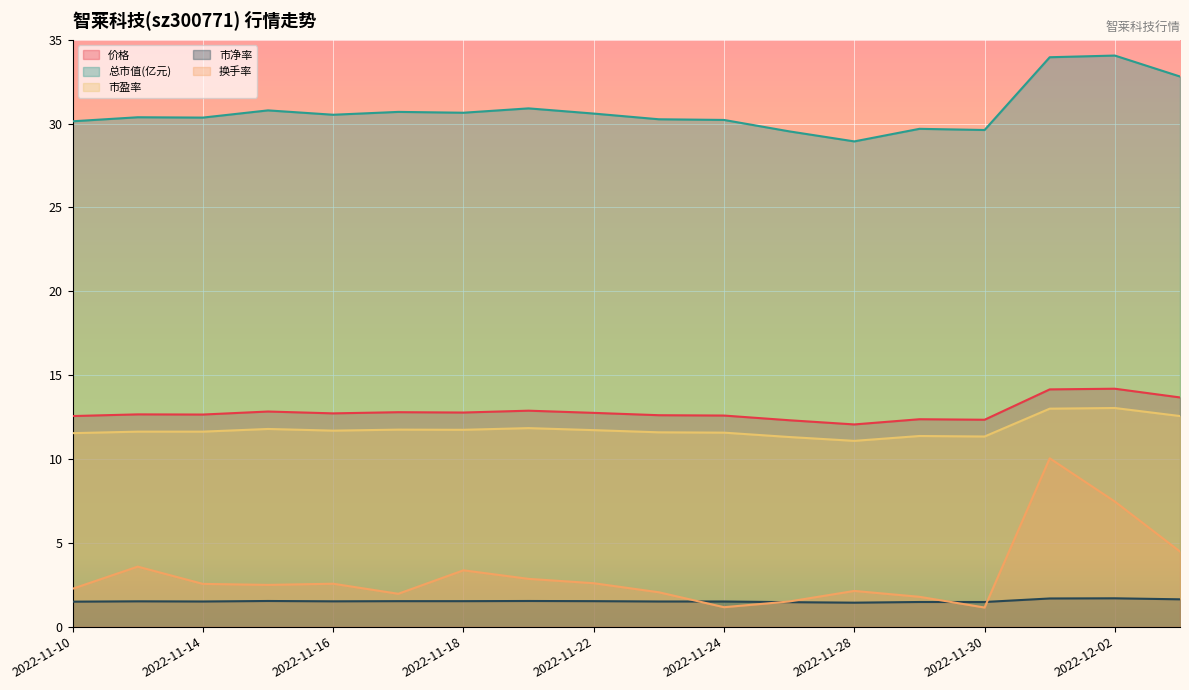

True or false: 换手率 and 市盈率 intersect in this chart.

False